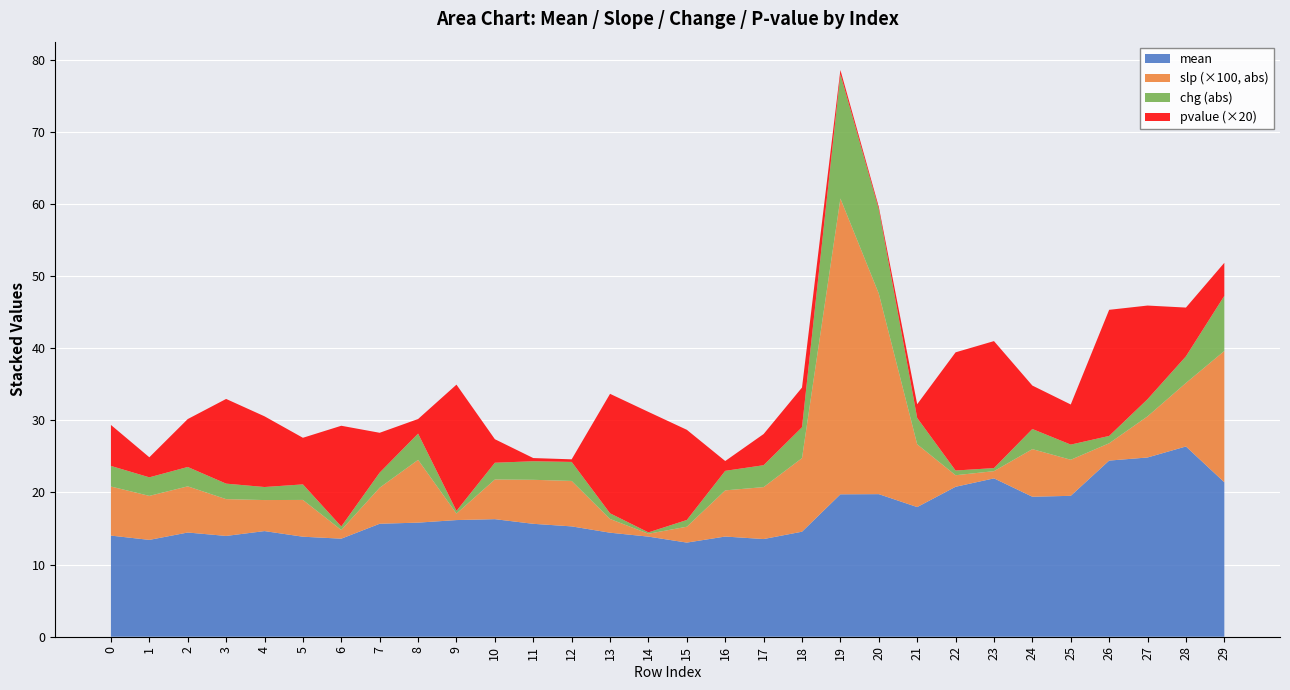

Reading left to right, transcribe all the data shown in this chart.

mean: 0=14.0	1=13.4	2=14.4	3=14.0	4=14.6	5=13.9	6=13.6	7=15.7	8=15.8	9=16.2	10=16.3	11=15.7	12=15.3	13=14.4	14=13.9	15=13.0	16=13.9	17=13.5	18=14.6	19=19.7	20=19.8	21=18.0	22=20.8	23=21.9	24=19.4	25=19.5	26=24.4	27=24.8	28=26.4	29=21.4
slp: 0=0.1	1=0.1	2=0.1	3=0.1	4=0.0	5=0.1	6=0.0	7=-0.1	8=-0.1	9=0.0	10=0.1	11=0.1	12=0.1	13=0.0	14=0.0	15=-0.0	16=-0.1	17=-0.1	18=-0.1	19=-0.4	20=-0.3	21=-0.1	22=-0.0	23=-0.0	24=-0.1	25=-0.1	26=0.0	27=-0.1	28=-0.1	29=-0.2
chg: 0=2.9	1=2.6	2=2.7	3=2.1	4=1.8	5=2.2	6=0.5	7=-2.1	8=-3.6	9=0.4	10=2.3	11=2.6	12=2.6	13=0.8	14=0.2	15=-0.9	16=-2.7	17=-3.0	18=-4.3	19=-17.2	20=-11.7	21=-3.7	22=-0.7	23=-0.4	24=-2.8	25=-2.1	26=1.0	27=-2.4	28=-3.7	29=-7.6
pvalue: 0=0.3	1=0.1	2=0.3	3=0.6	4=0.5	5=0.3	6=0.7	7=0.3	8=0.1	9=0.9	10=0.2	11=0.0	12=0.0	13=0.8	14=0.8	15=0.6	16=0.1	17=0.2	18=0.3	19=0.0	20=0.0	21=0.1	22=0.8	23=0.9	24=0.3	25=0.3	26=0.9	27=0.6	28=0.3	29=0.2
mean_upper: 0=14.0	1=13.4	2=14.4	3=14.0	4=14.6	5=13.9	6=13.6	7=15.7	8=15.8	9=16.2	10=16.3	11=15.7	12=15.3	13=14.4	14=13.9	15=13.0	16=13.9	17=13.5	18=14.6	19=19.7	20=19.8	21=18.0	22=20.8	23=21.9	24=19.4	25=19.5	26=24.4	27=24.8	28=26.4	29=21.4